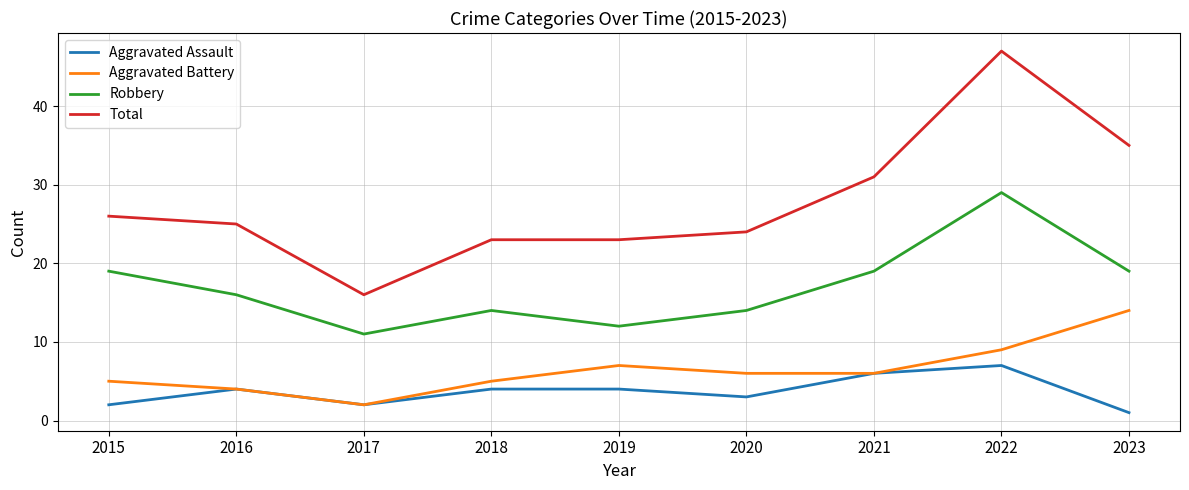

Read the Aggravated Assault value at 2022.

7